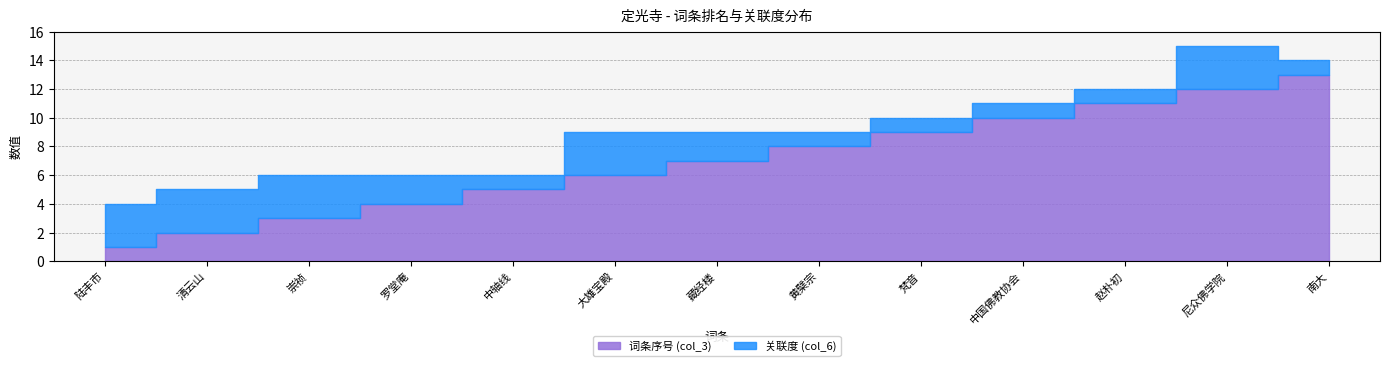

Read the value_col6 value at 藏经楼.

2